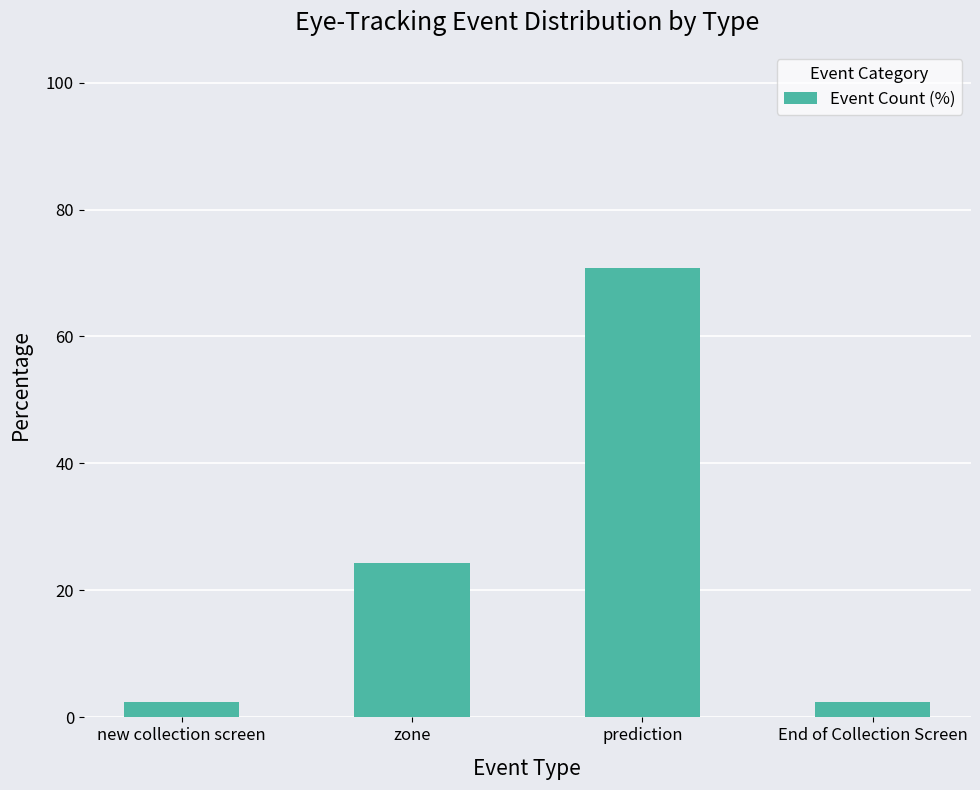

Where is the data nearest to the value 36?

zone